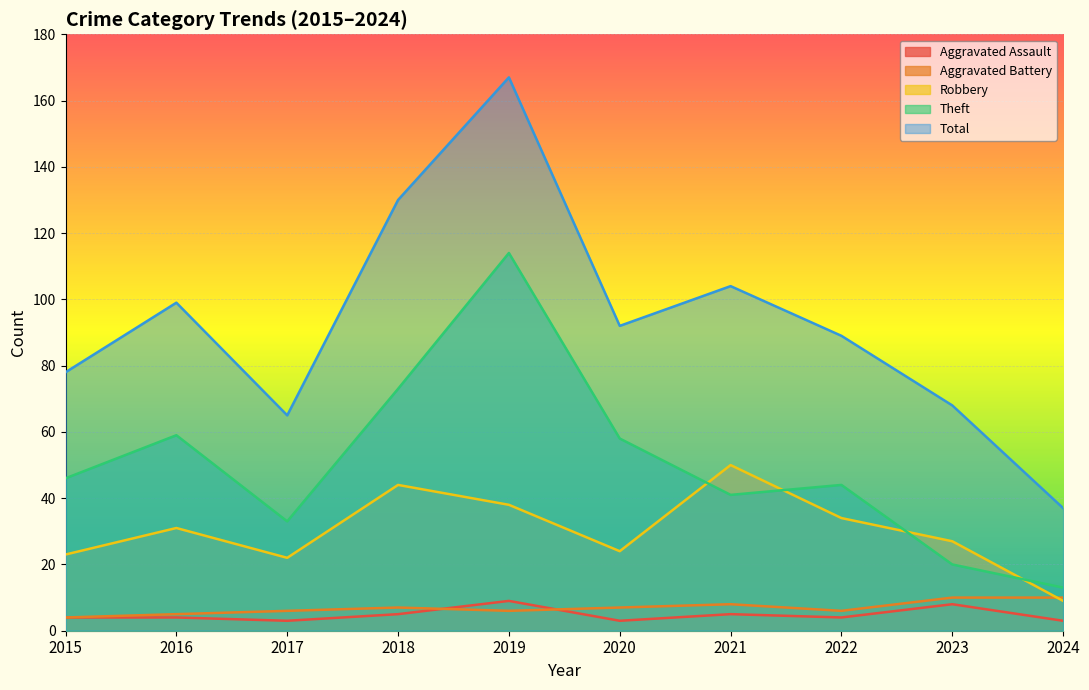

Which series changed the most between 2018 and 2024?

Total